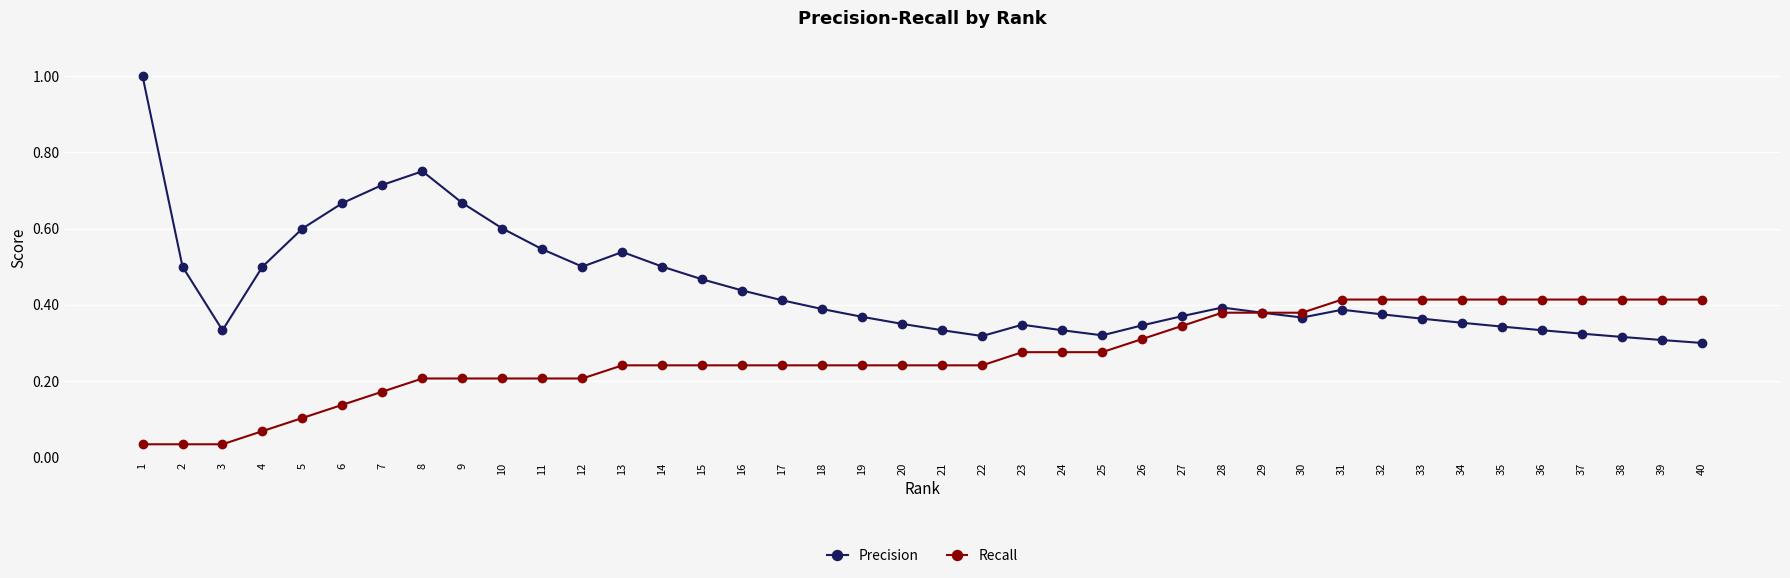

Which series changed the most between 22 and 33?

Recall